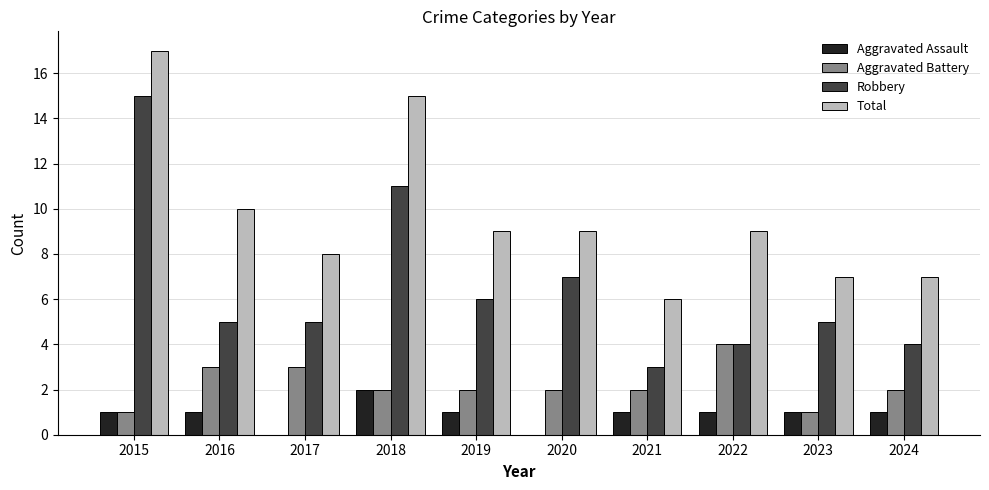

At which category is the sum across all series the highest?

2015